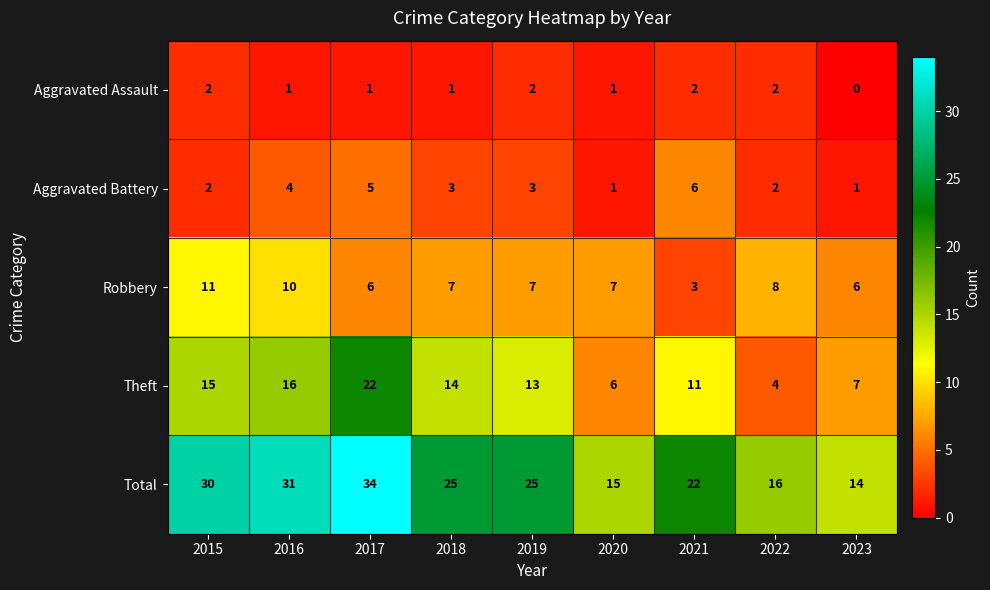

Count the Aggravated Battery values in the range 2 to 4.

5